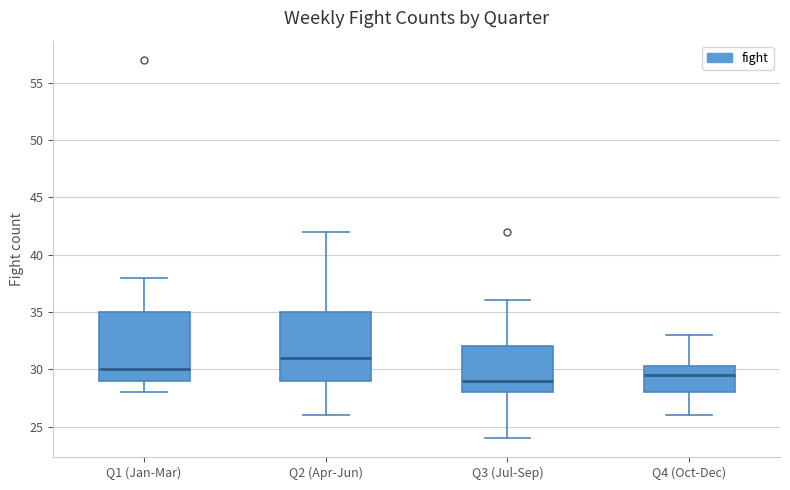

Reading left to right, transcribe this box plot: for each box, give where its median line is, the range the box spans, and where its two whiskers end, as read against the y-axis. The values are not printed on the chart, so give them approximately, as read against the axis.

Q1 (Jan-Mar): median 30.0, box 29.0 to 35.0, whiskers 28.0 to 38.0
Q2 (Apr-Jun): median 31.0, box 29.0 to 35.0, whiskers 26.0 to 42.0
Q3 (Jul-Sep): median 29.0, box 28.0 to 32.0, whiskers 24.0 to 36.0
Q4 (Oct-Dec): median 29.5, box 28.0 to 30.5, whiskers 26.0 to 33.0